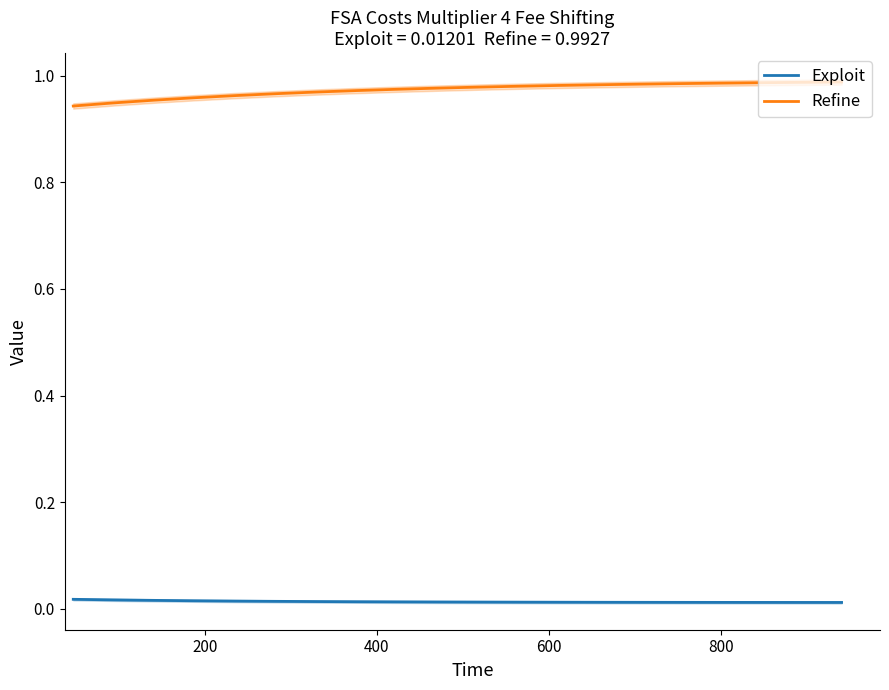

True or false: Exploit and Refine intersect in this chart.

False